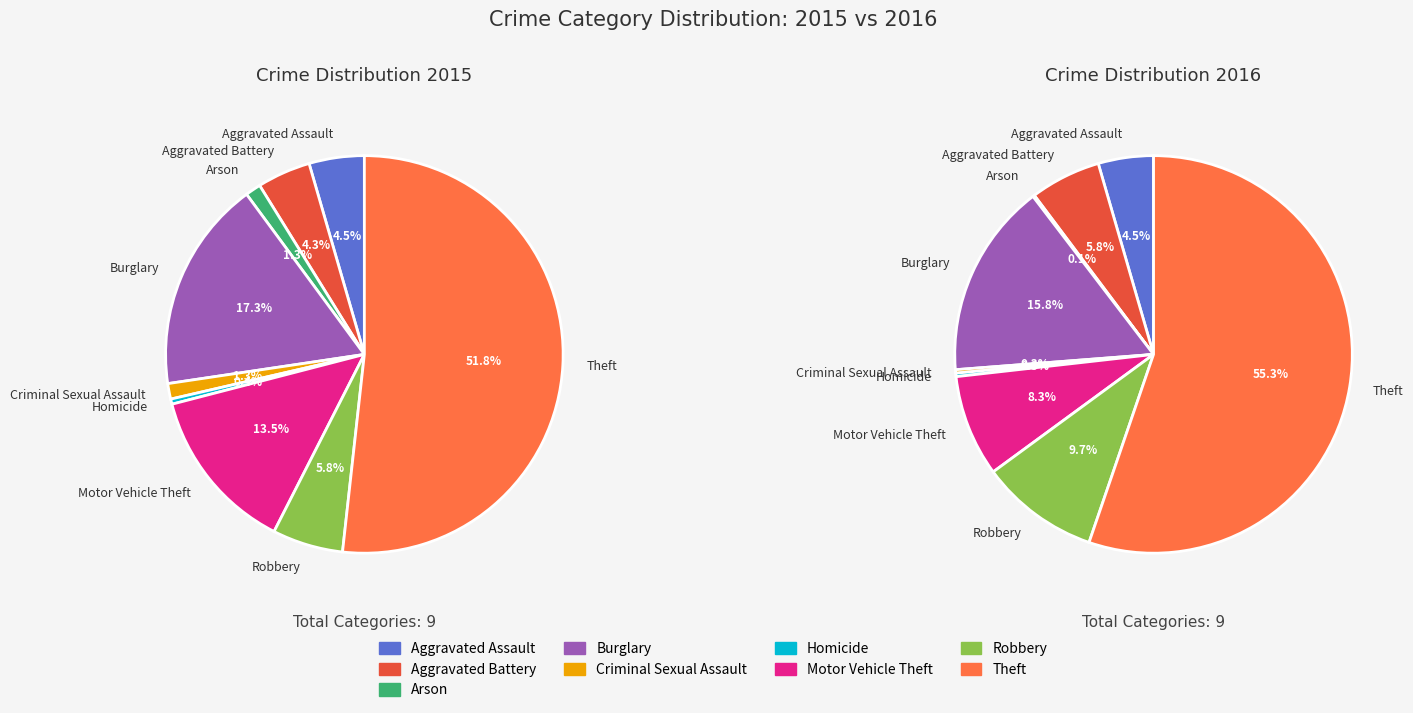

What is the smallest slice in the pie chart?

Homicide